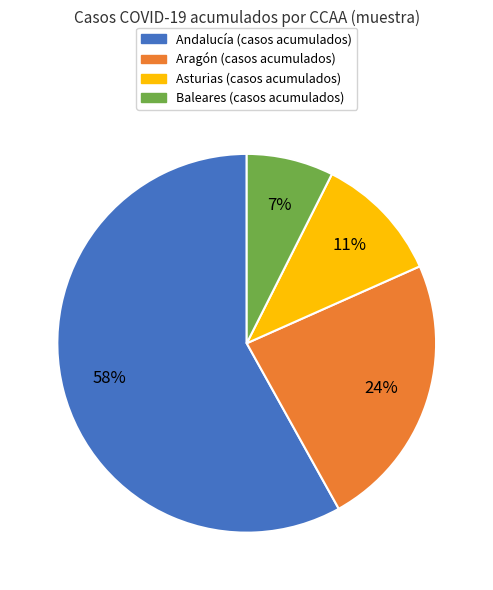

Count the number of slices in the pie.

4